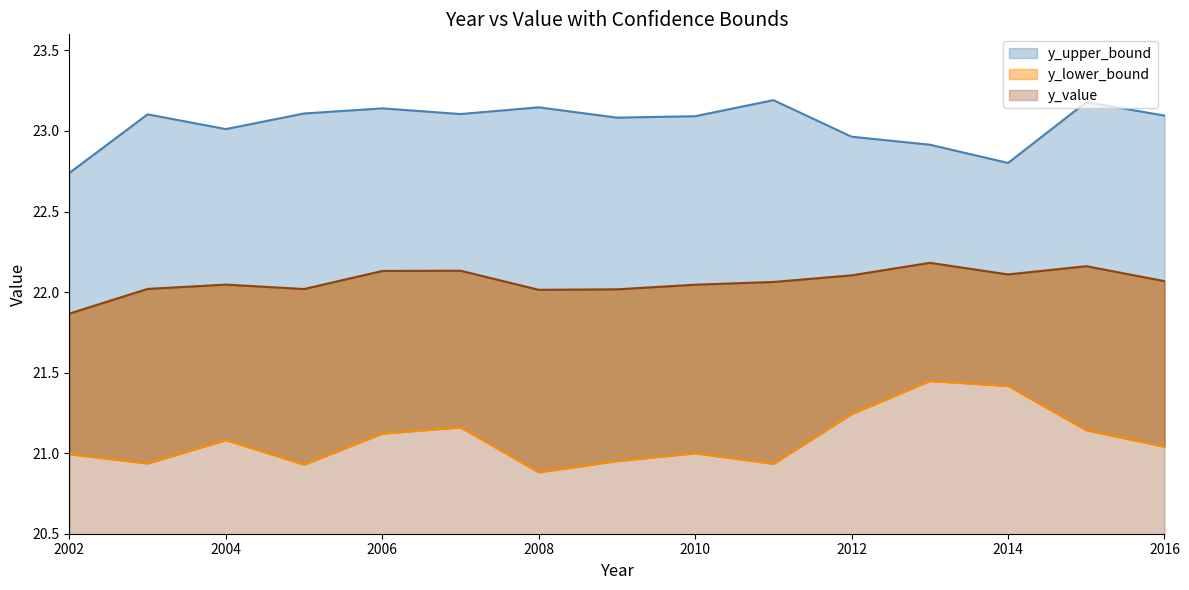

How many series are shown in this chart?

3